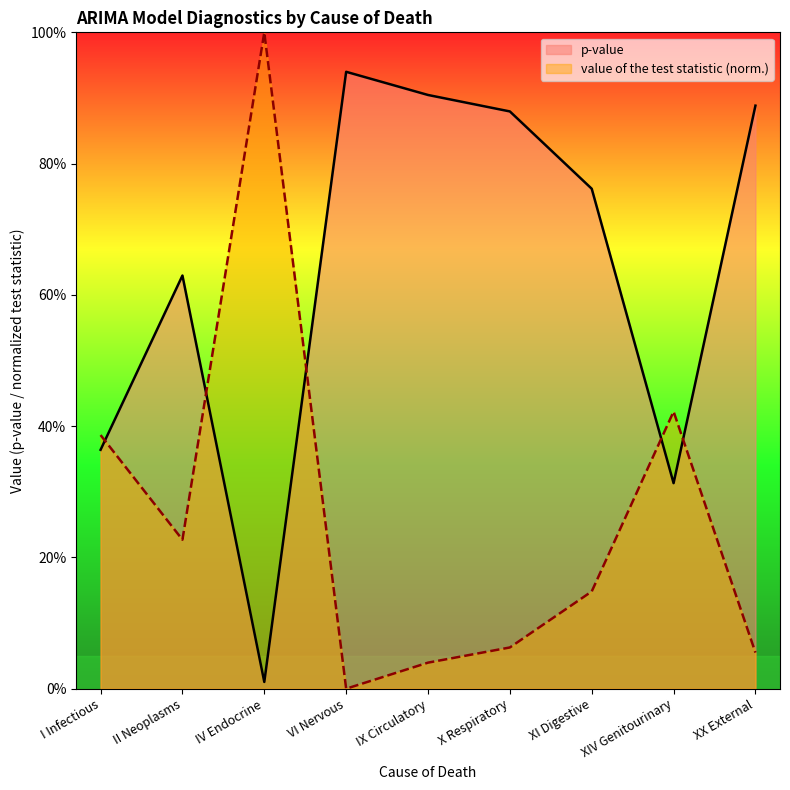

Between II Neoplasms and VI Nervous, which series saw the biggest shift?

p-value